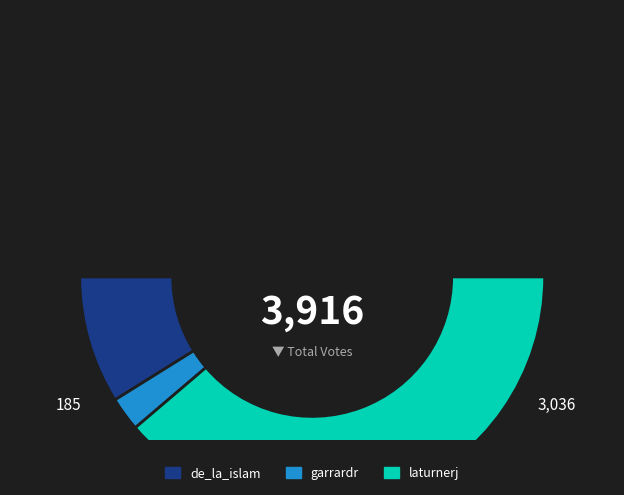

To the nearest percent, what is the combined percentage of laturnerj and de_la_islam?

95%